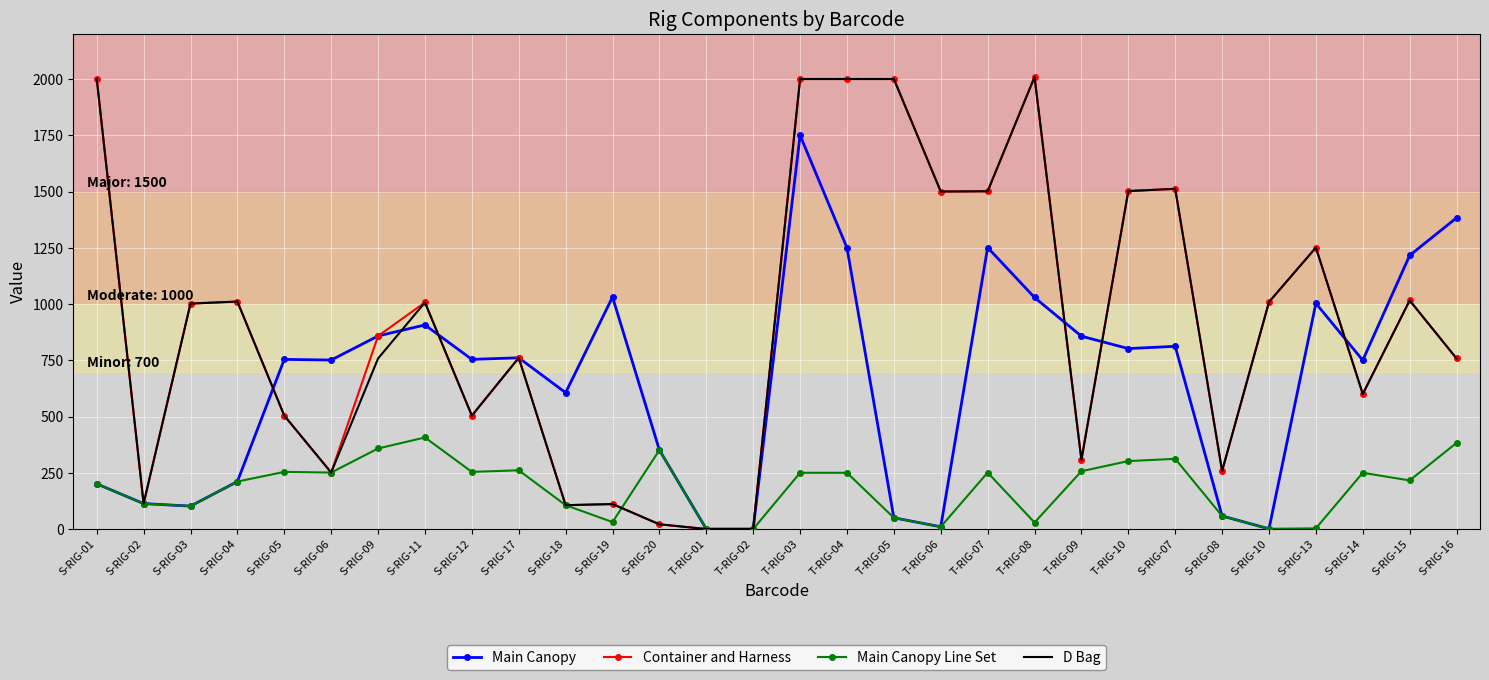

Is the value of Container and Harness at S-RIG-16 greater than the value of D Bag at T-RIG-06?

No